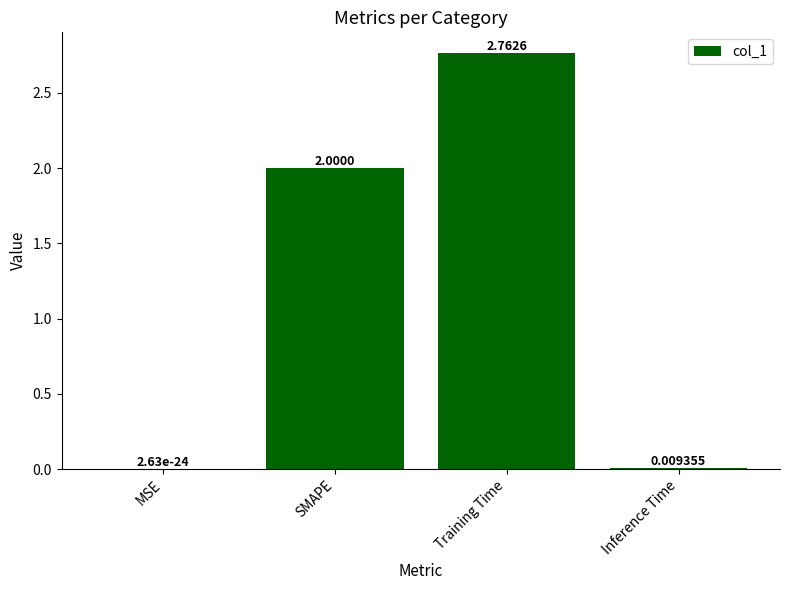

Which has a higher value, SMAPE or Inference Time?

SMAPE